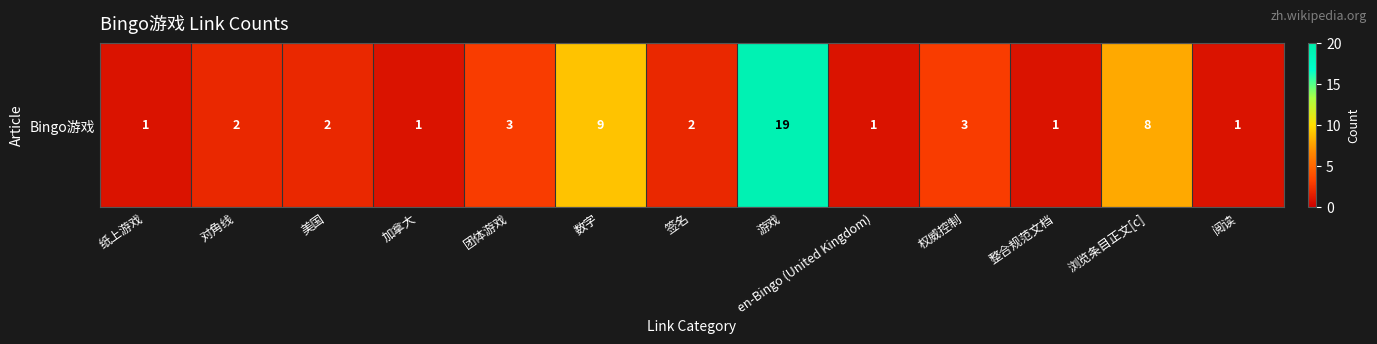

Is it true that the value at 权威控制 is 4?

False